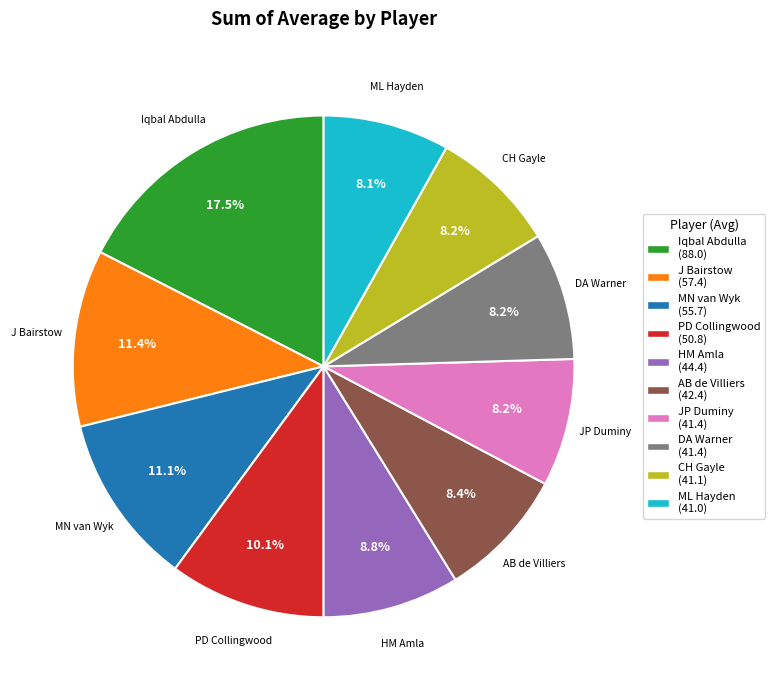

To the nearest percent, what portion does JP Duminy represent?

8%